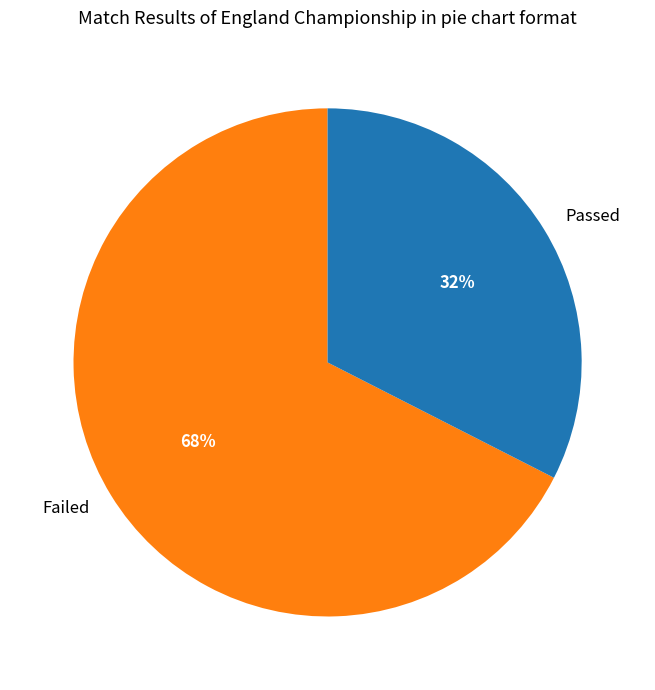

The Passed slice represents 32% of the pie. True or false?

True